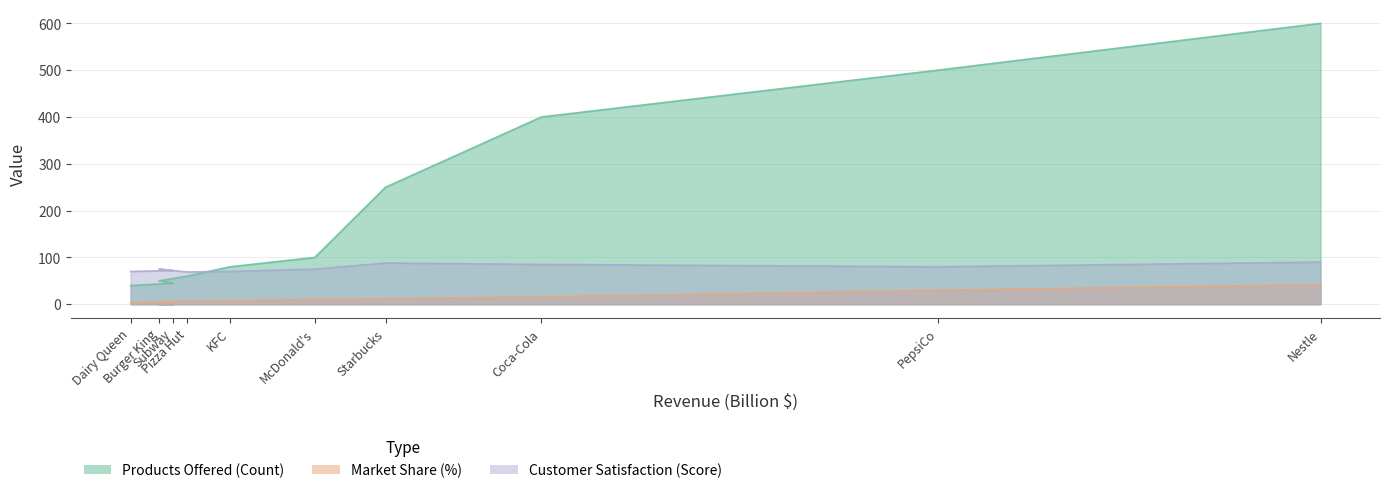

Where does the Market Share (%) series first go above 10?

Starbucks